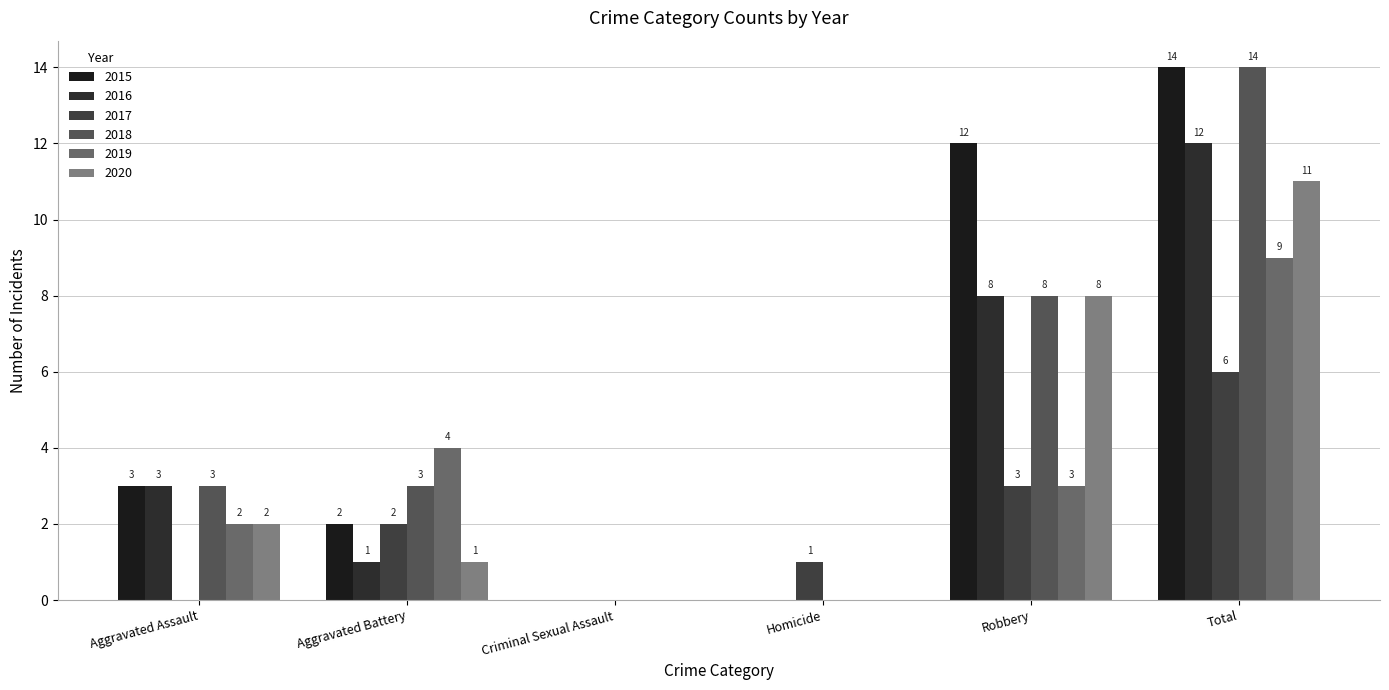

How many data points does each series have?

6